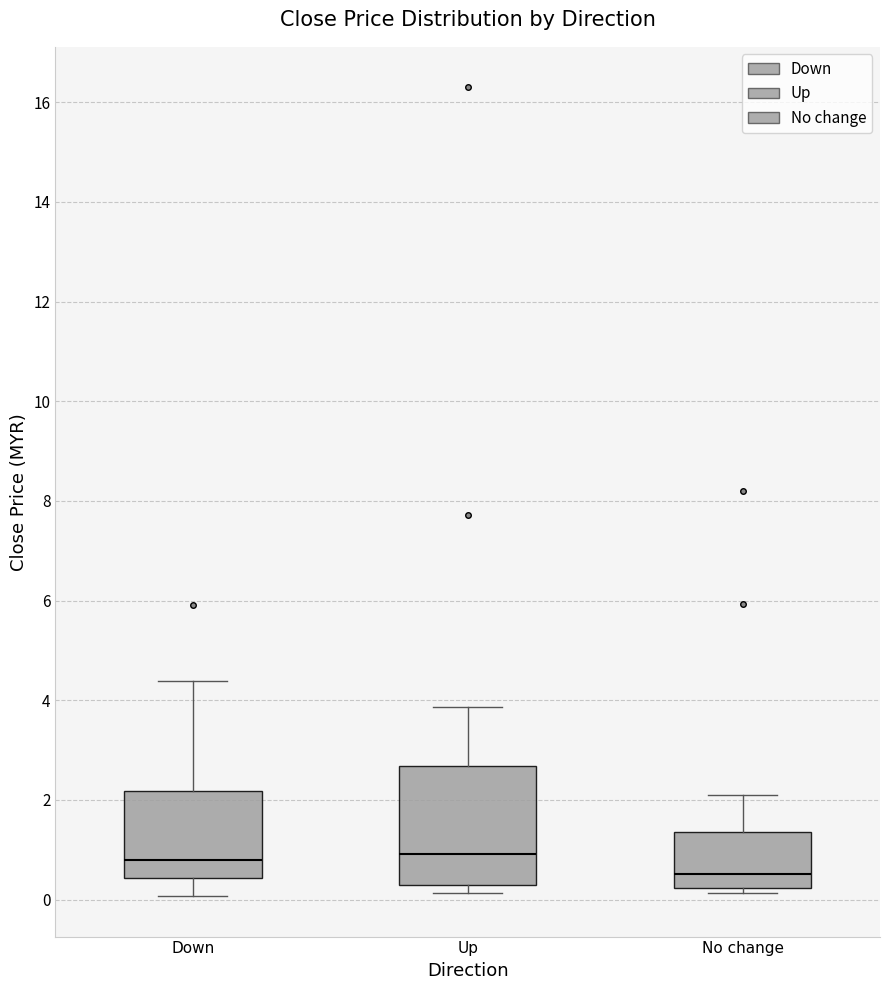

Which box is the tallest, from its lower edge to its upper edge?

Up